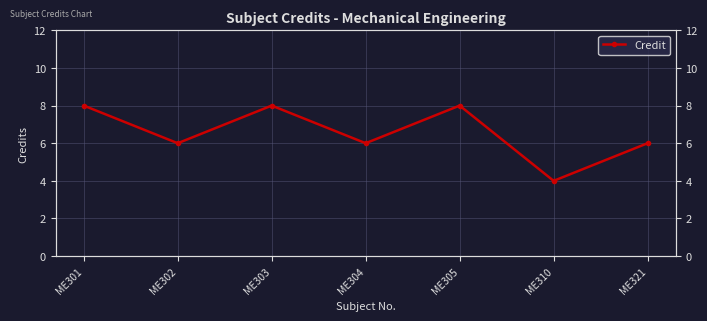

The value at ME305 is 8. True or false?

True